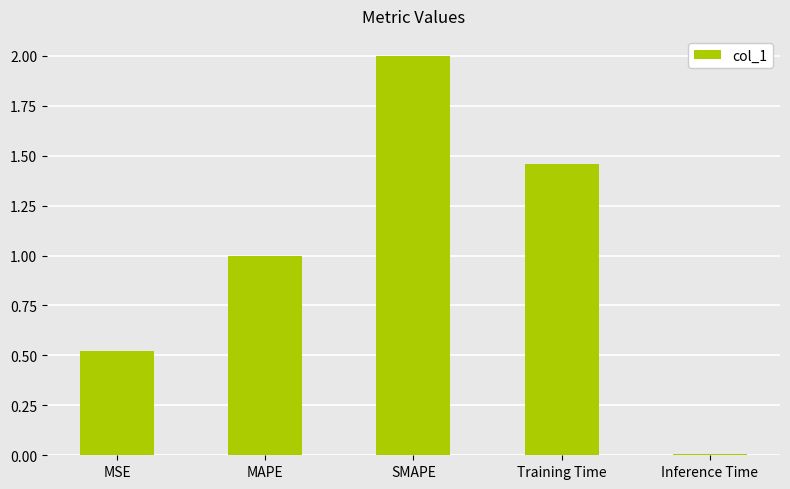

What is the ratio of the value at MSE to the value at Training Time?

0.4